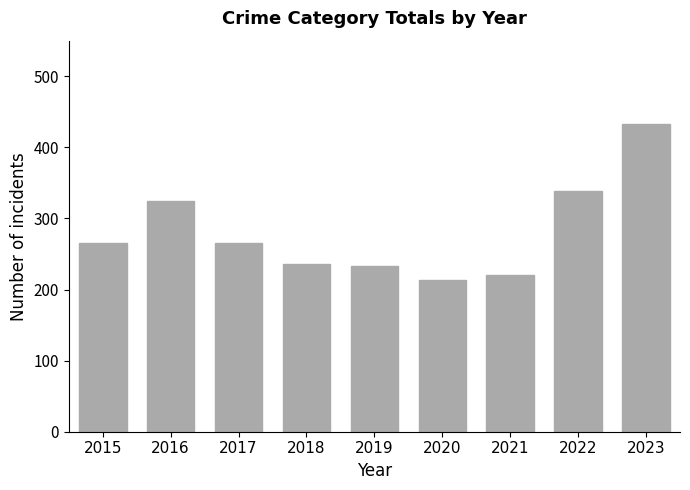

Between 2015 and 2021, which is larger?

2015